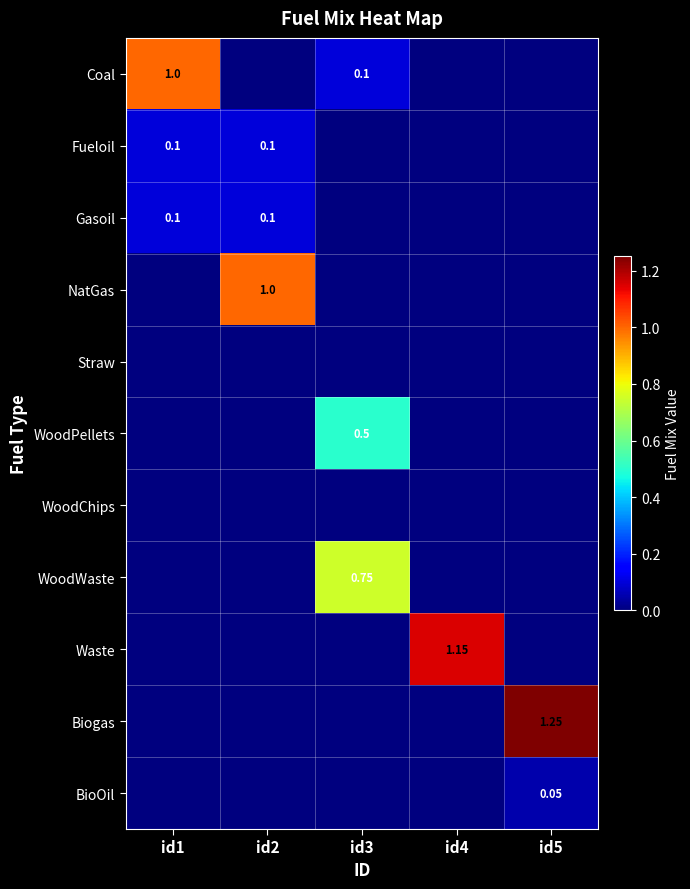

What is the total value across all series at id1?

1.2